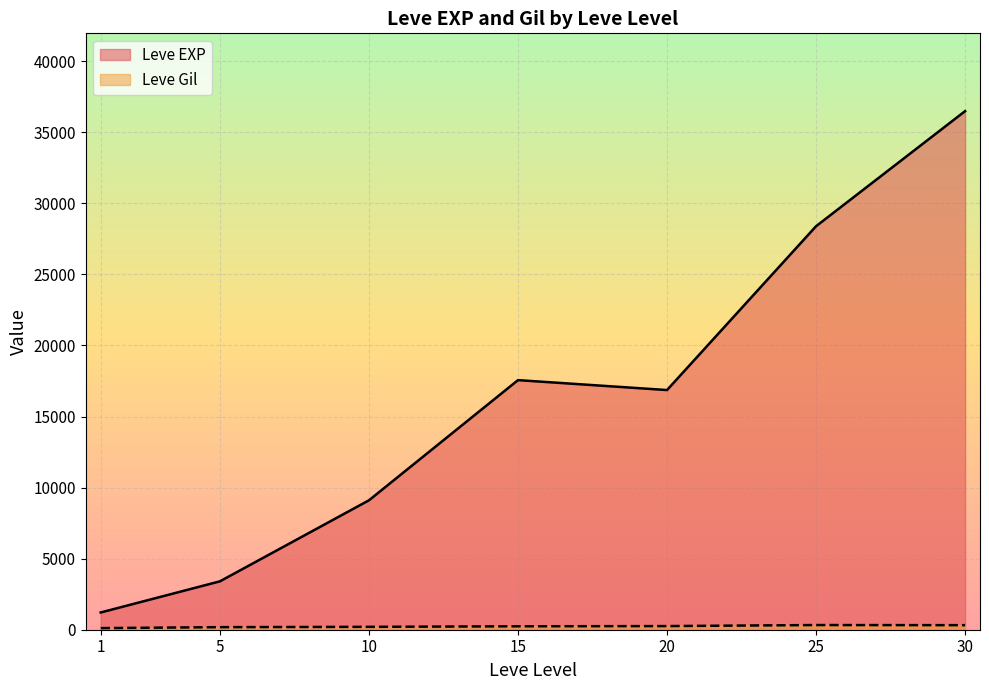

The Leve Gil series shows 313 at 15. True or false?

False